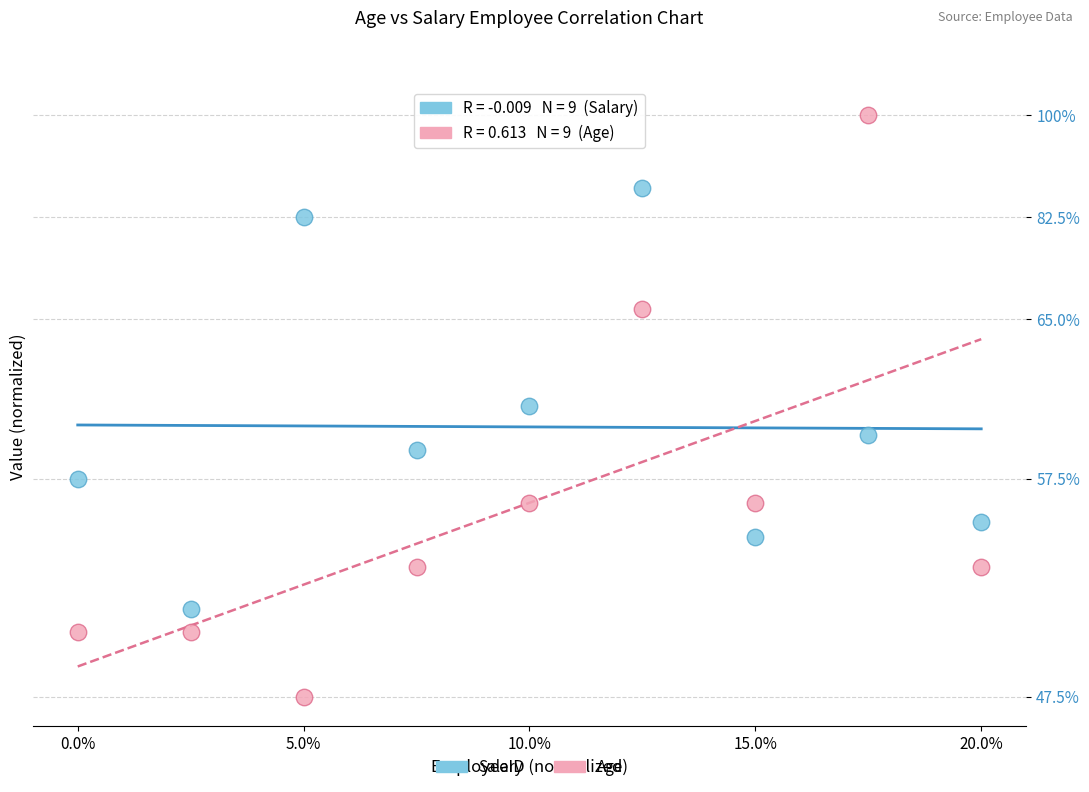

What are all the series names shown in the legend?

Salary, Age